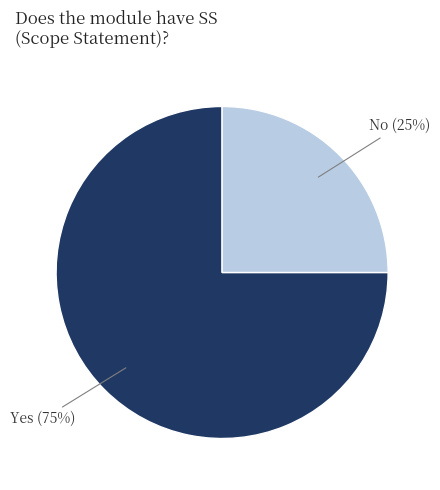

Does any single category account for the majority?

Yes